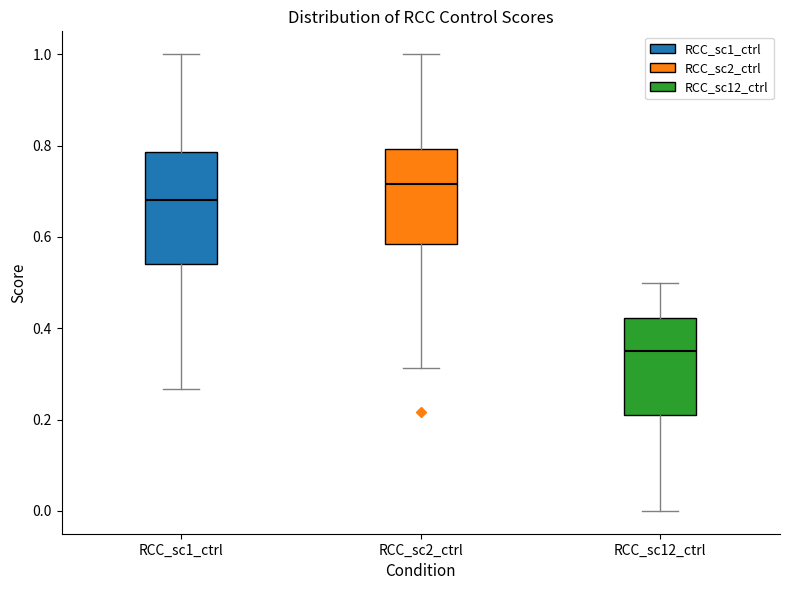

Which box has the lowest median line?

RCC_sc12_ctrl